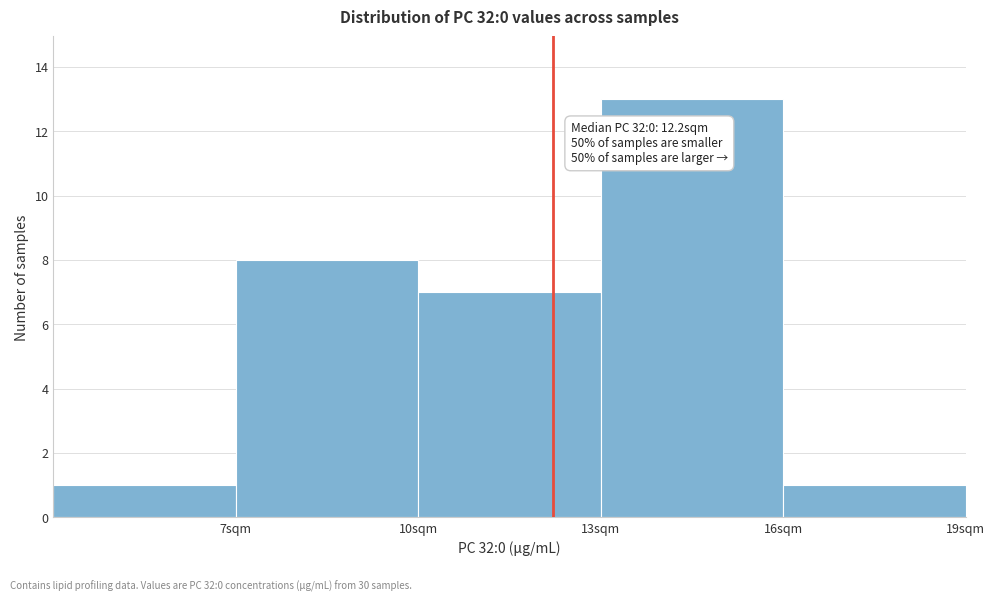

Over which range of the x-axis is the bar tallest?

13 to 16